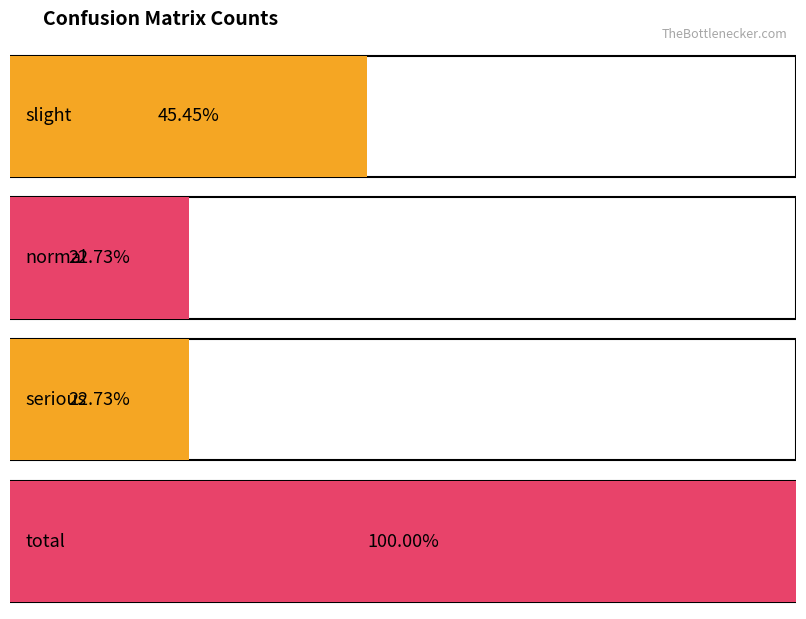

Which category has the lowest value across all series?

normal